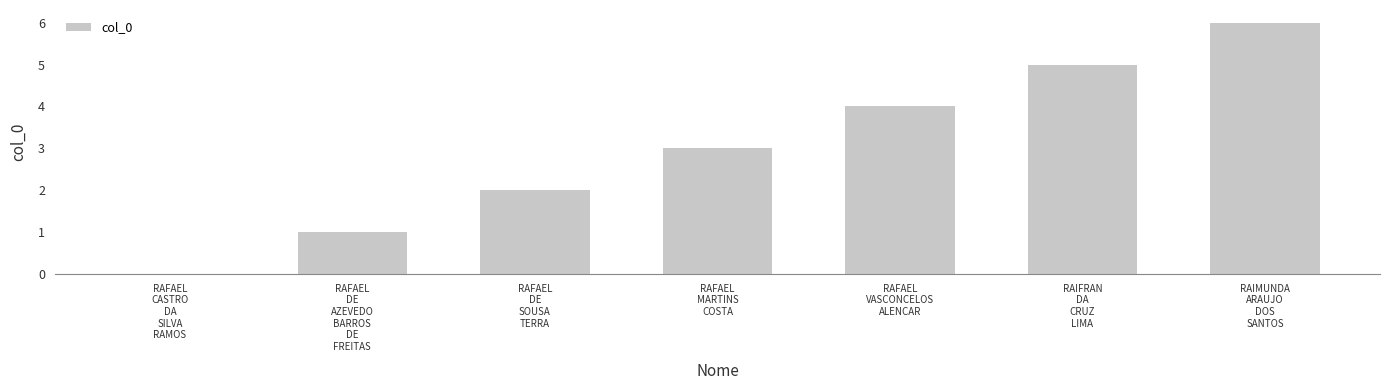

What is the change in value from RAFAEL
CASTRO
DA
SILVA
RAMOS to RAFAEL
DE
AZEVEDO
BARROS
DE
FREITAS?

+1